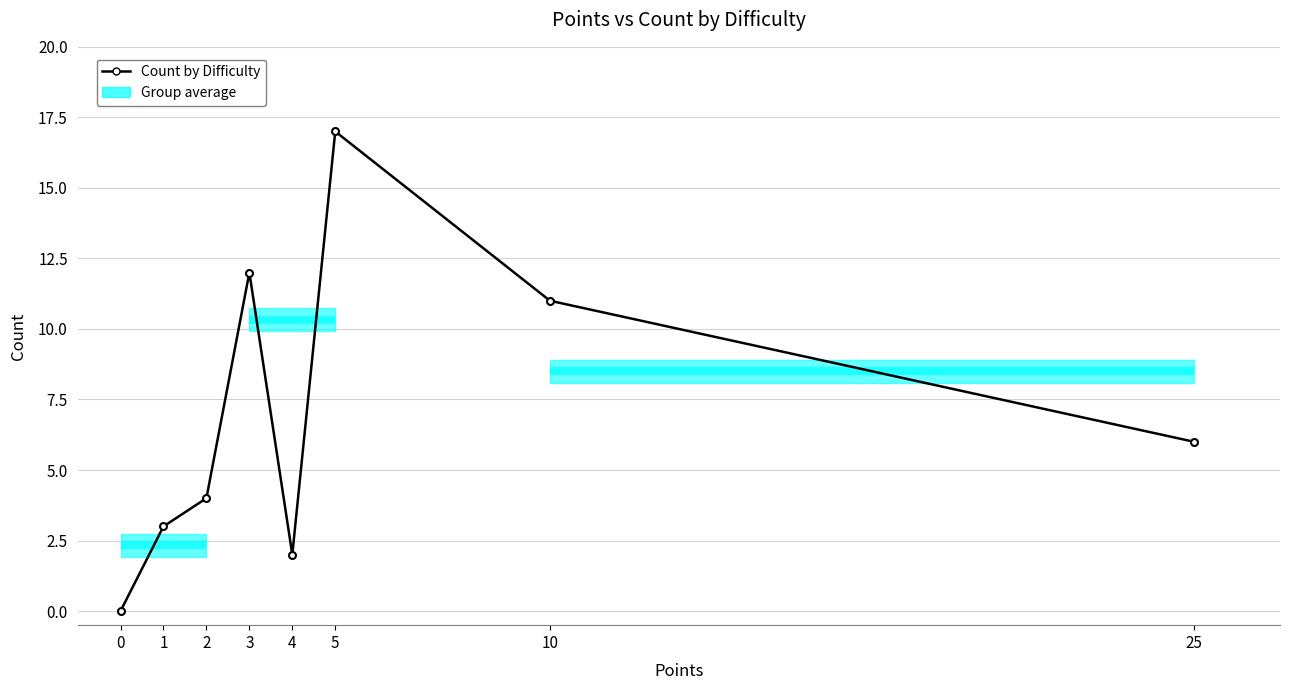

Is it true that the value at 4 is 1?

False